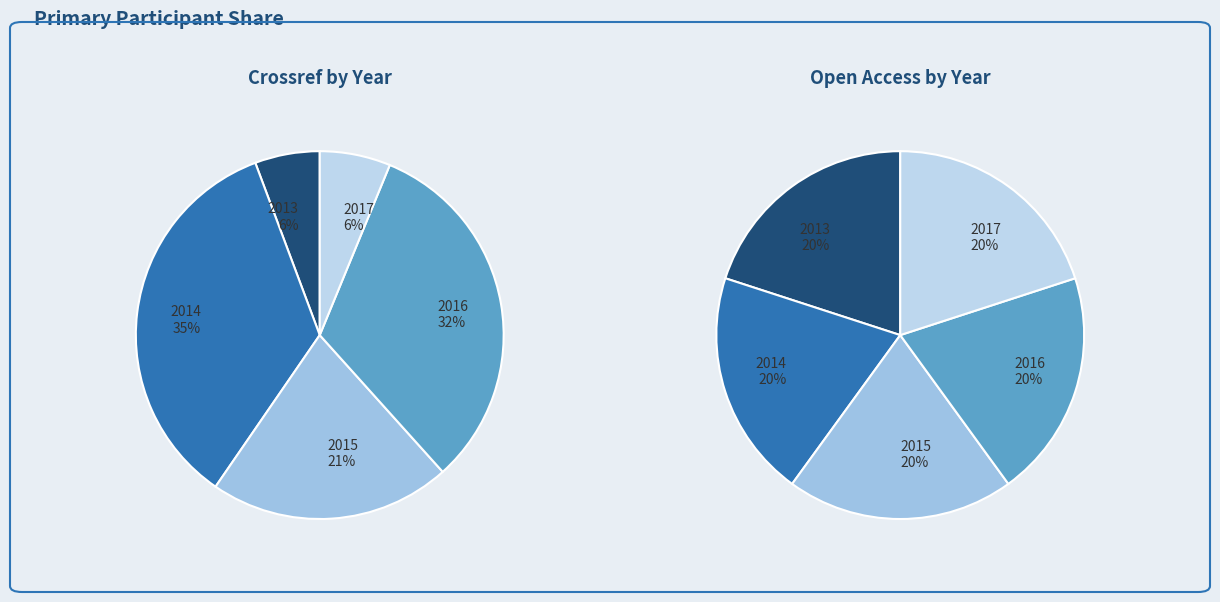

What is the largest slice in the pie chart?

2014